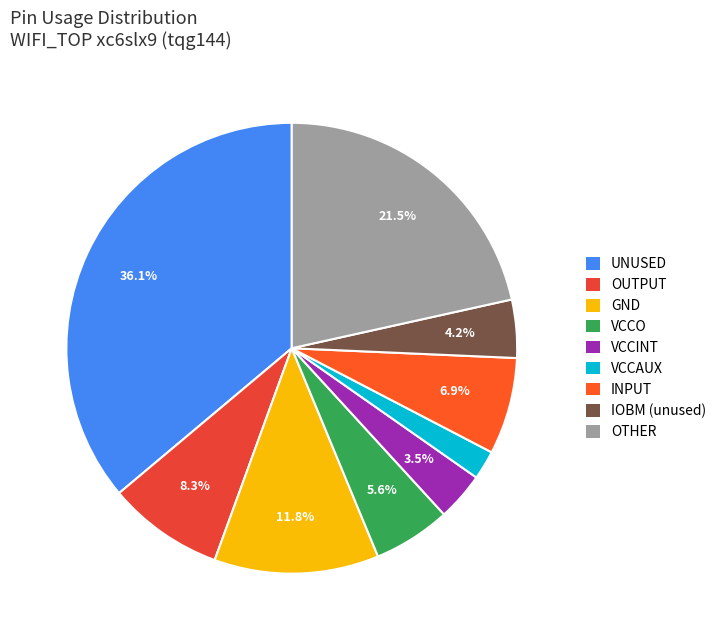

Count the number of slices in the pie.

9